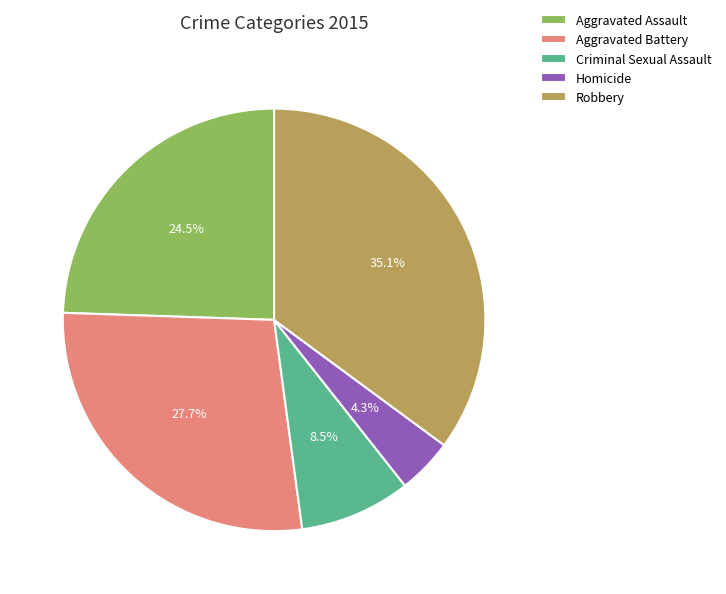

What is the smallest slice in the pie chart?

Homicide